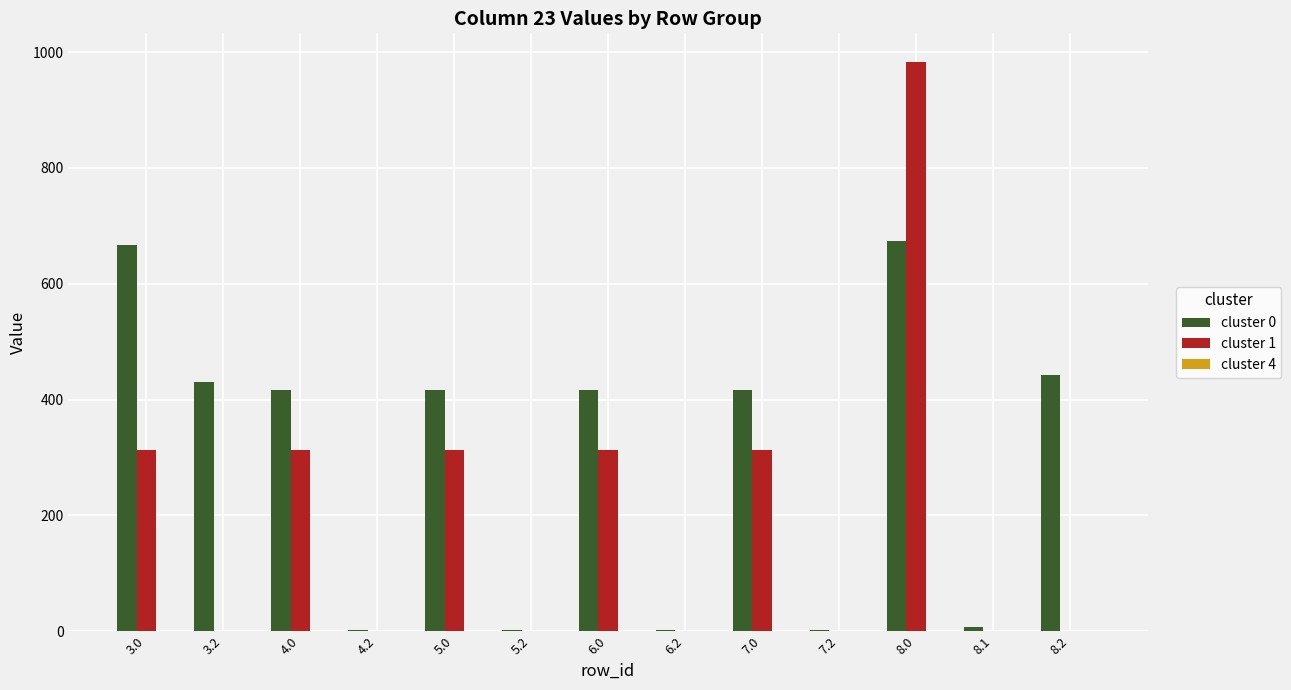

Is the value of cluster 1 at 7.2 greater than the value of cluster 0 at 8.0?

No